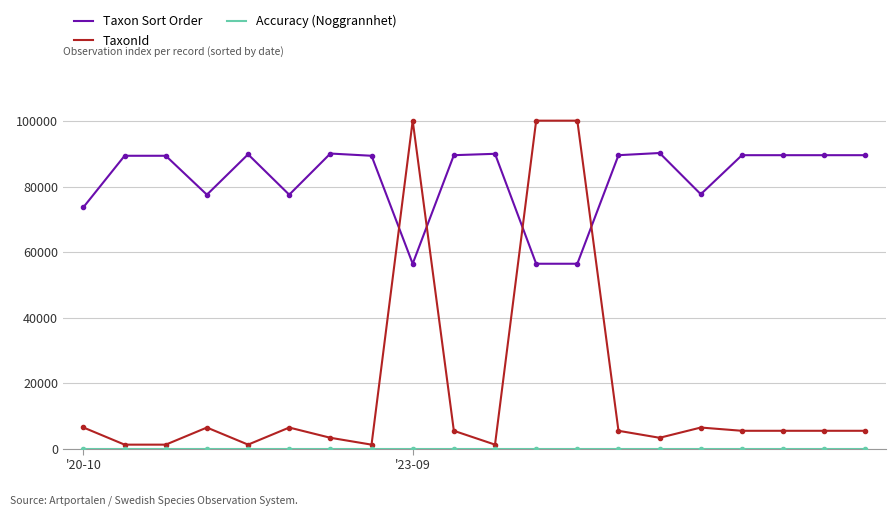

True or false: Taxon Sort Order and TaxonId intersect in this chart.

True